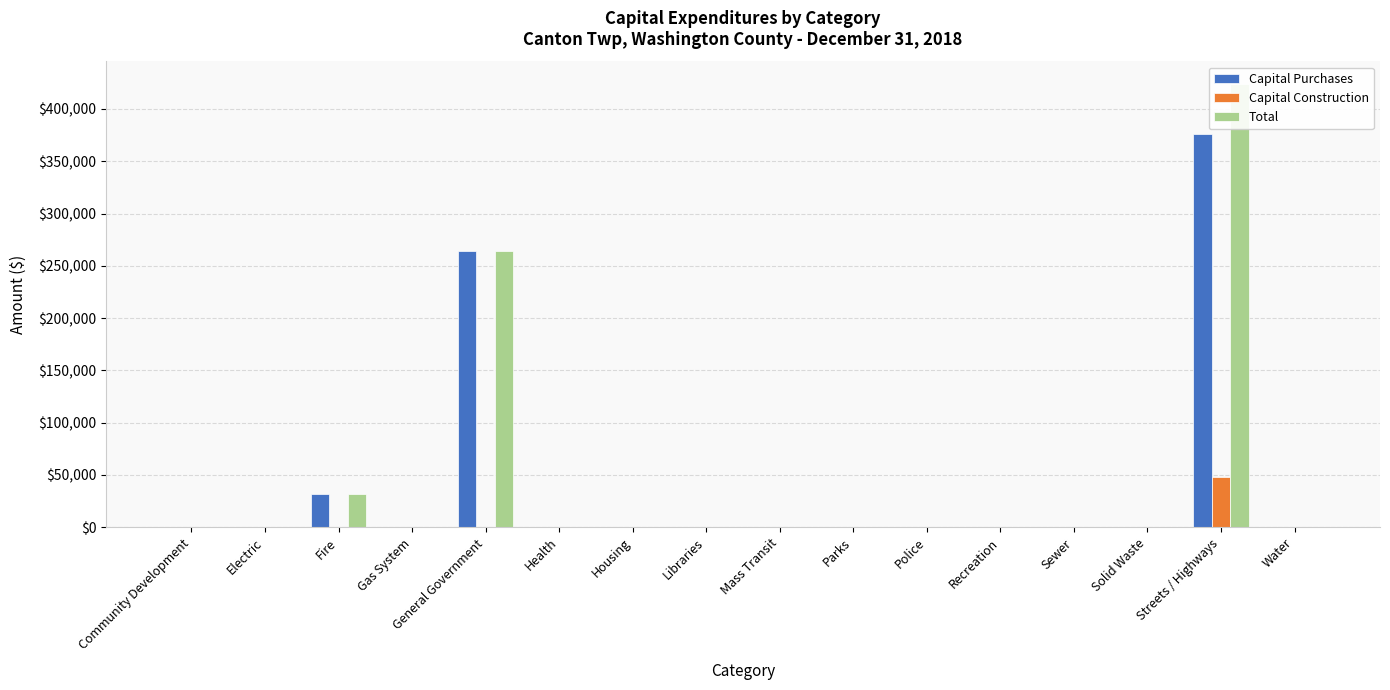

How many bars are there in each group?

3